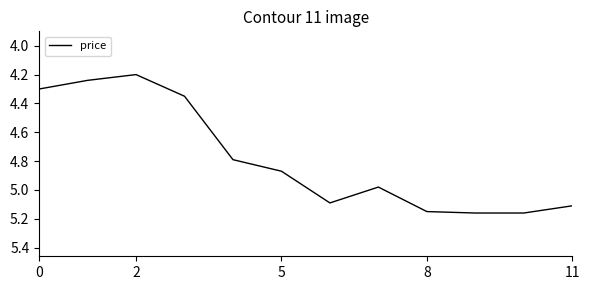

How many lines are shown in the chart?

1